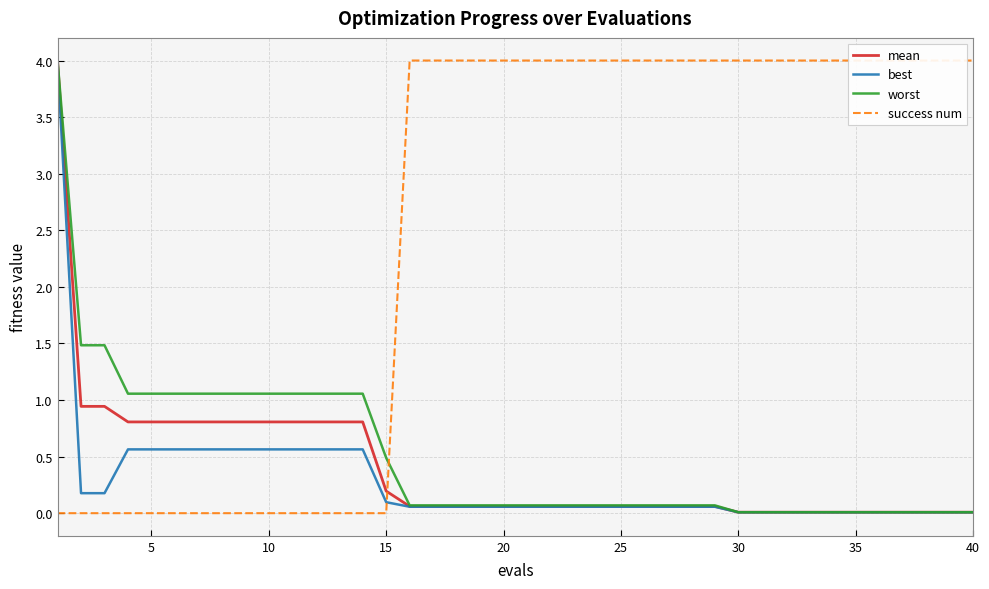

The mean series shows 0.1 at 20. True or false?

True